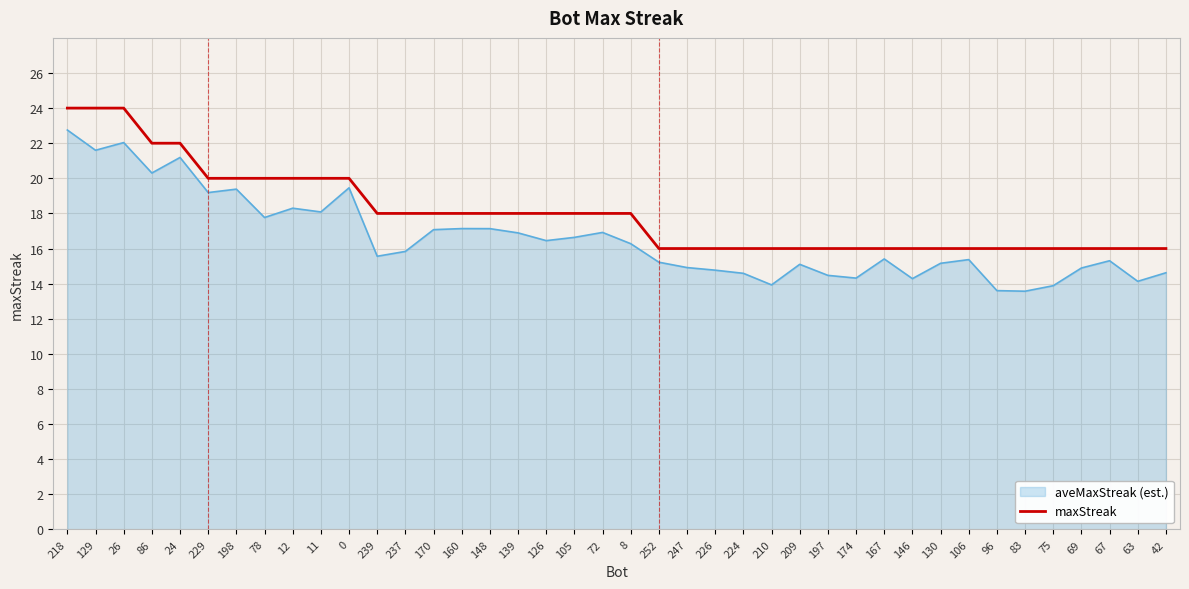

What position from the right is 139?

24